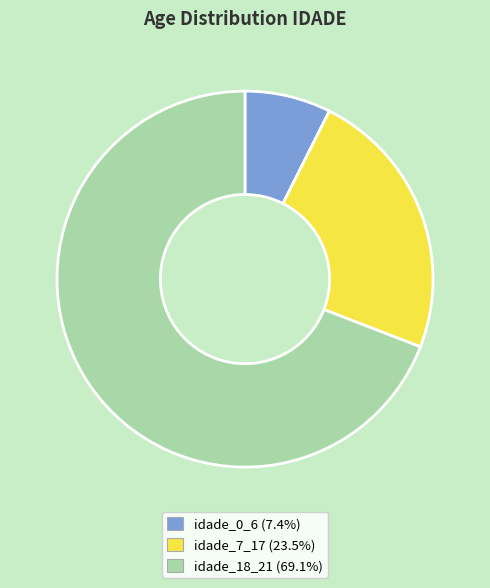

Is the sum of idade_7_17 (23.5%) and idade_0_6 (7.4%) greater than half?

No